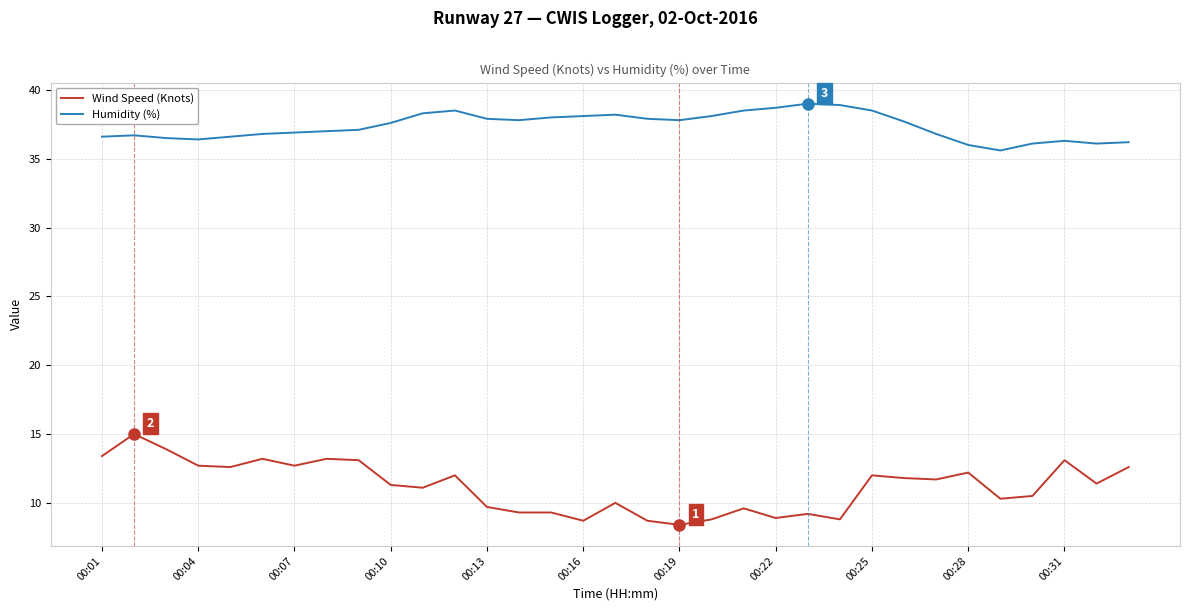

Which series has the widest spread of values?

Wind Speed (Knots)